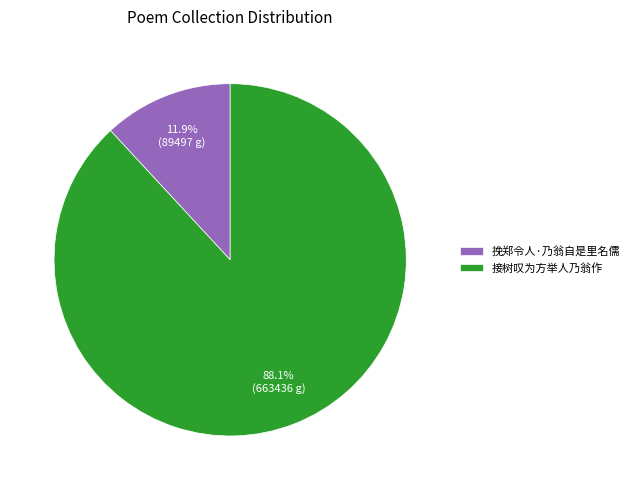

What portion of the pie excludes 接树叹为方举人乃翁作?

11.9%